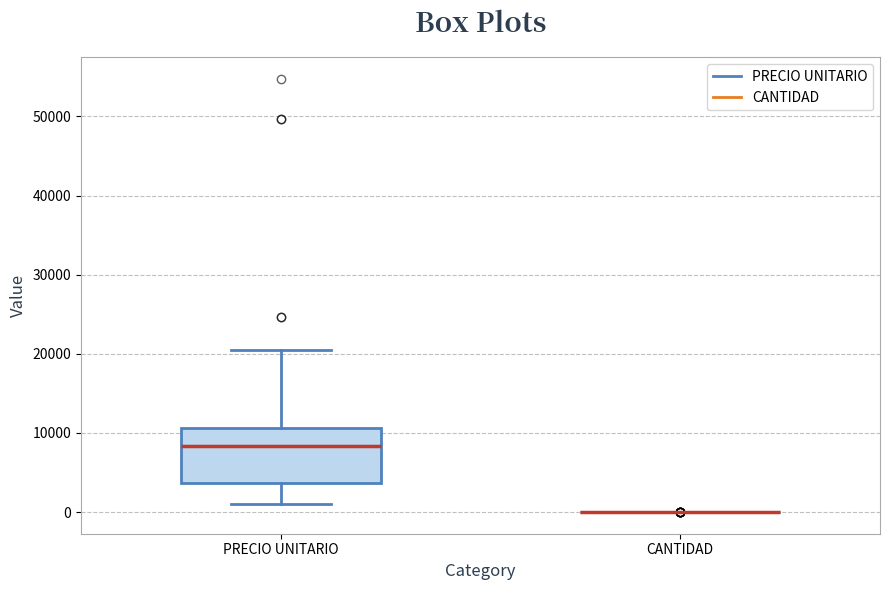

Comparing the boxes themselves (not the whiskers), which one is the tallest?

PRECIO UNITARIO